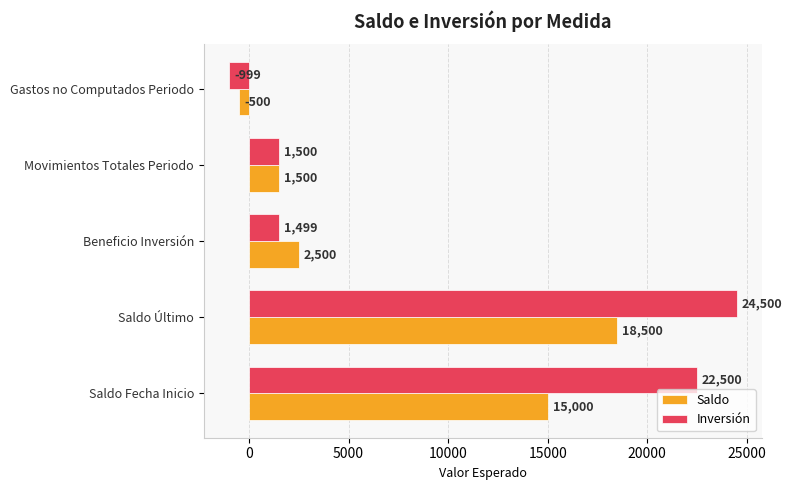

The Inversión series shows 1499 at Beneficio Inversión. True or false?

True